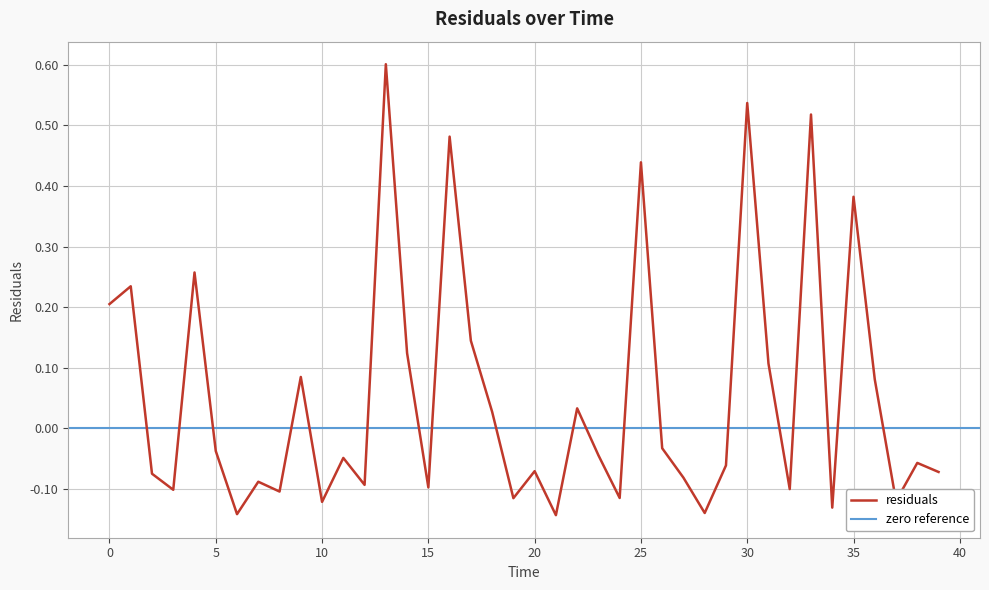

Between 16 and 12, which is larger?

16